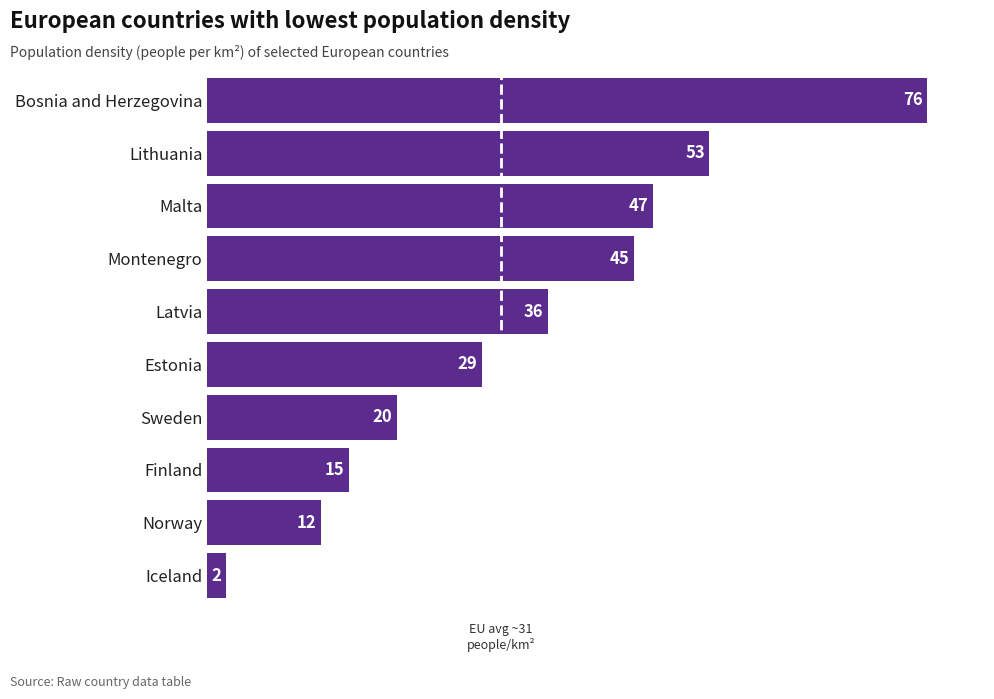

What is the change in value from Iceland to Latvia?

+34